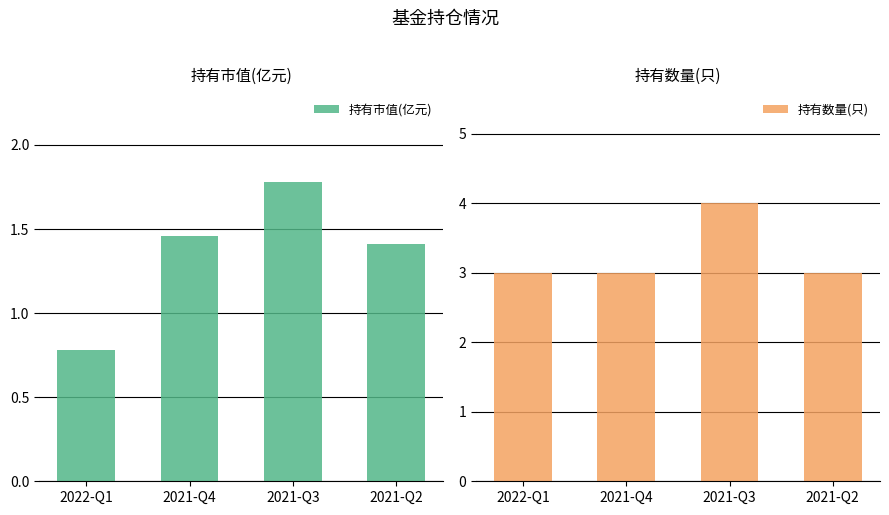

What are all the series names shown in the legend?

持有市值(亿元), 持有数量(只)